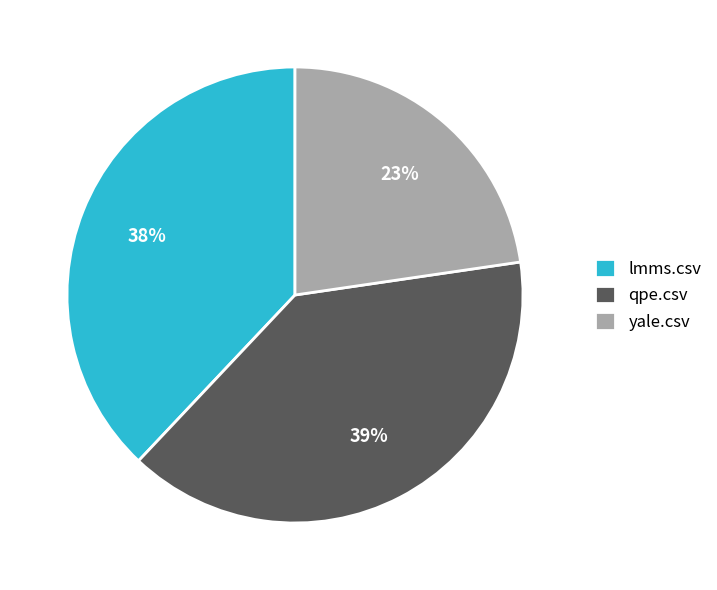

Which has a higher value, qpe.csv or lmms.csv?

qpe.csv